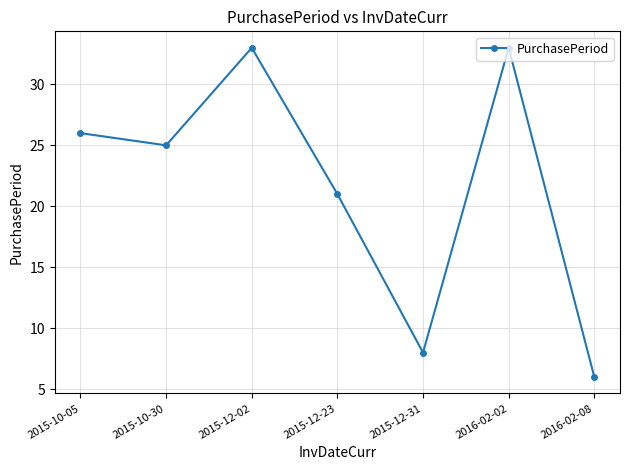

What is the minimum value shown in the chart?

6